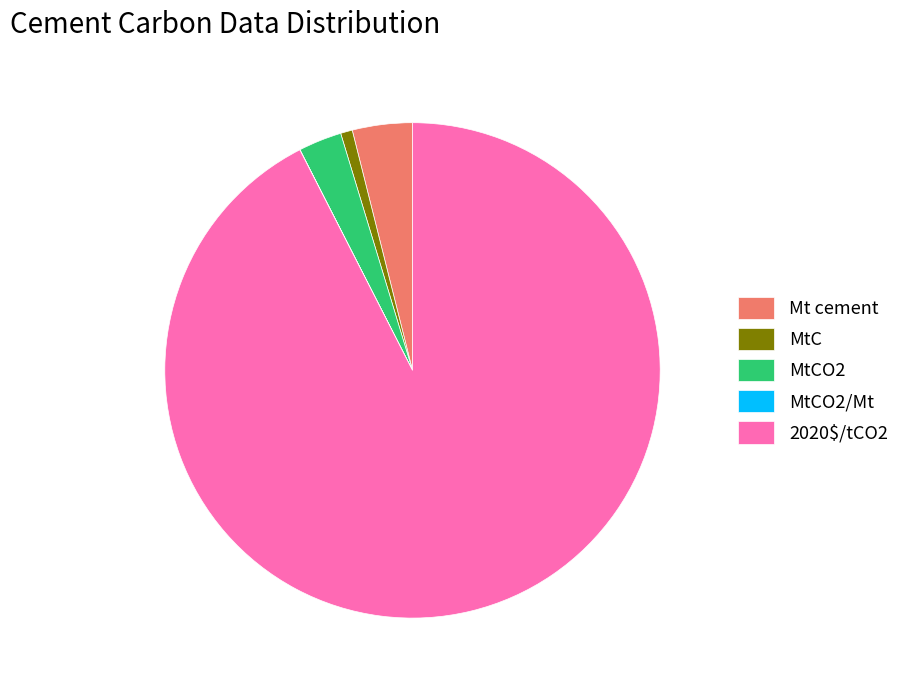

Is there any slice that represents more than half of the pie?

Yes